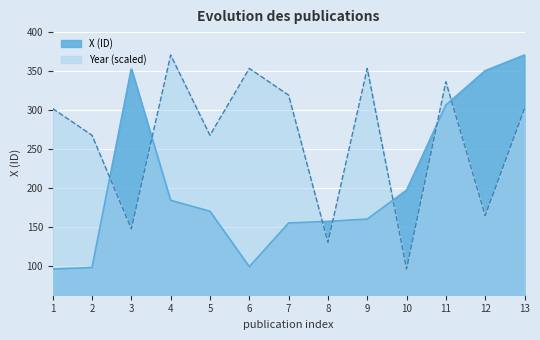

How many series are shown in this chart?

2